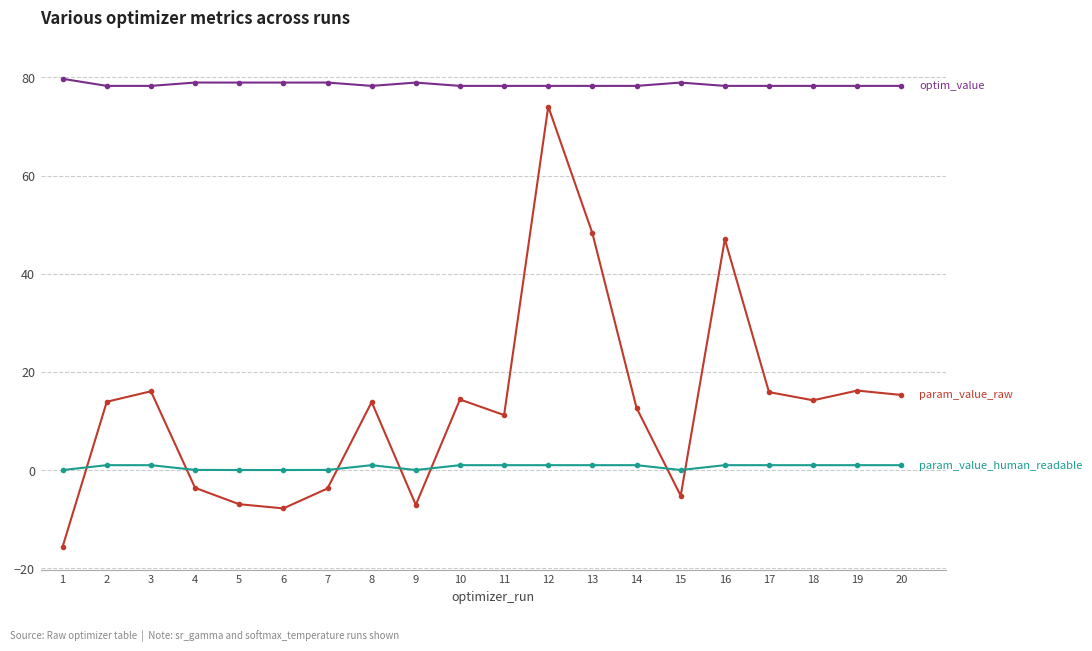

At which category is the sum across all series the highest?

12